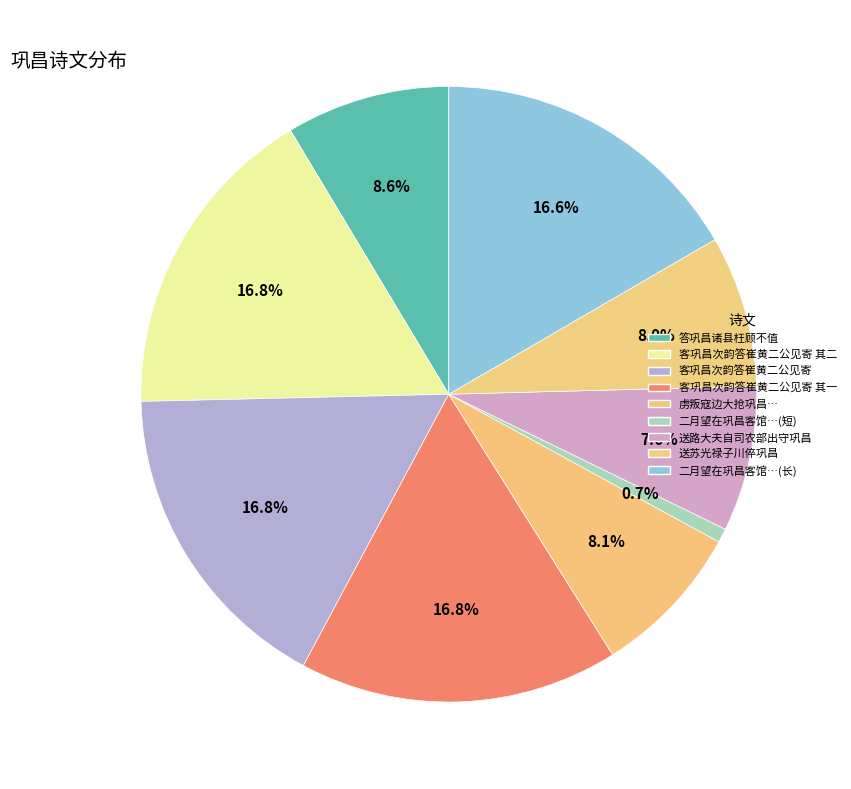

Count the number of slices in the pie.

9